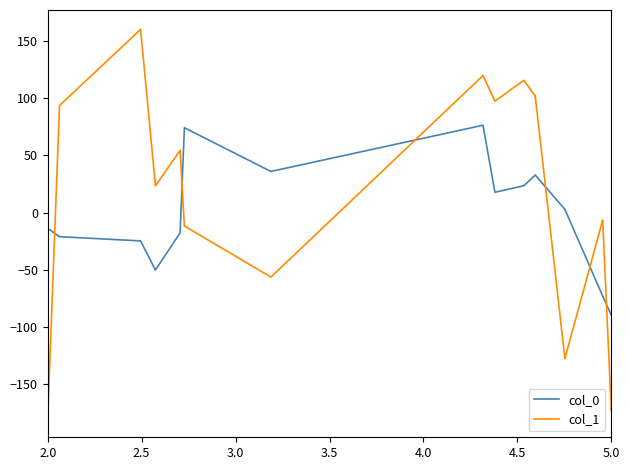

How many values in the col_1 series are below 23?

18